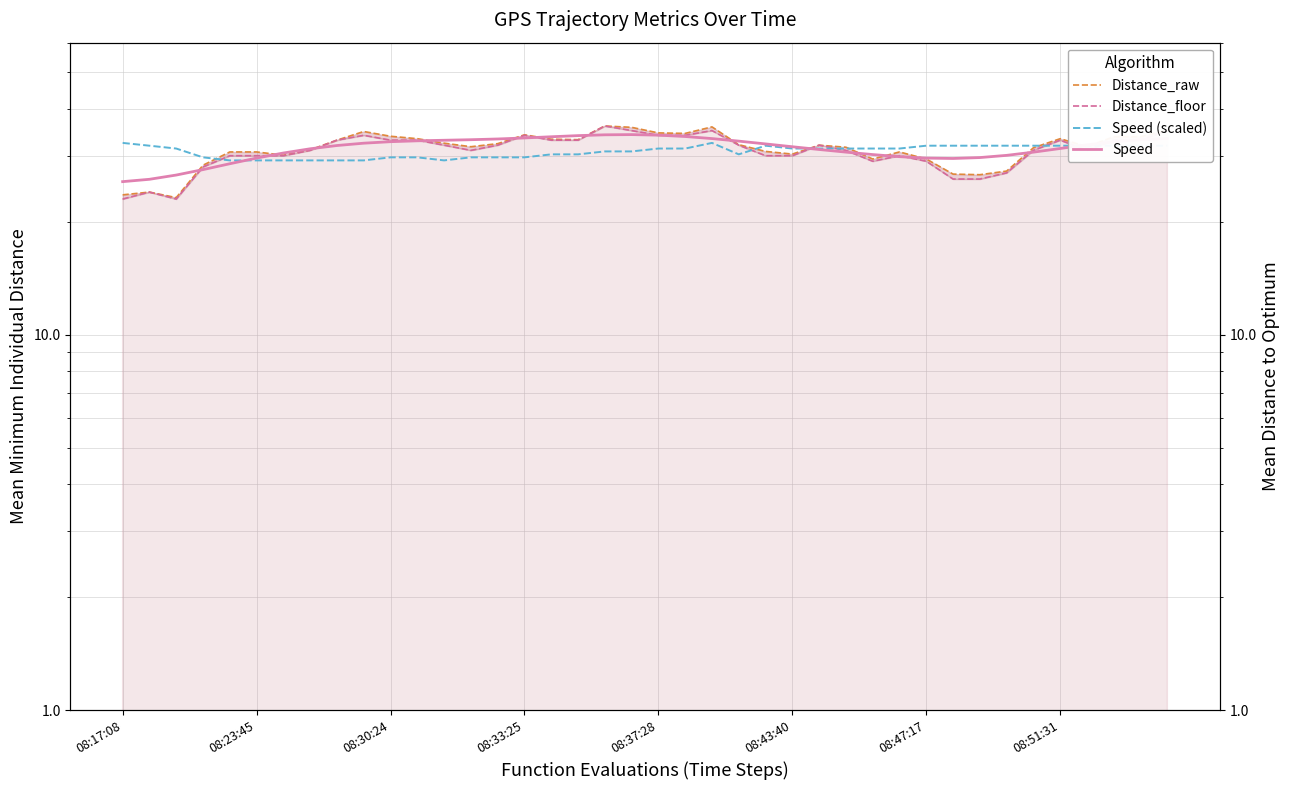

Is it true that Speed equals 34.0 at 08:37:28?

True